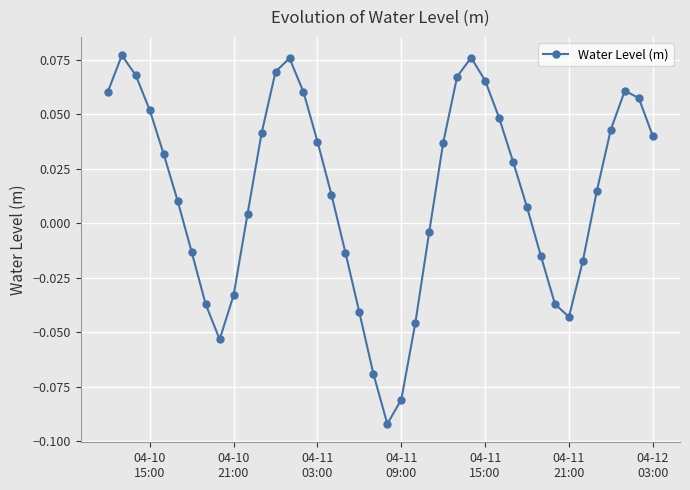

True or false: there are more than 2 points higher than both neighbors.

True